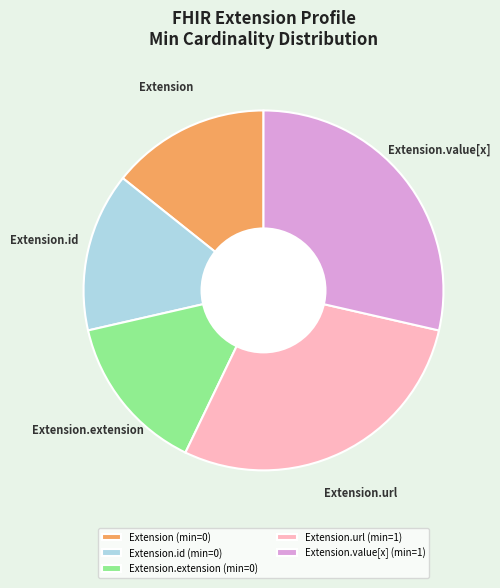

How many segments does this pie chart have?

5